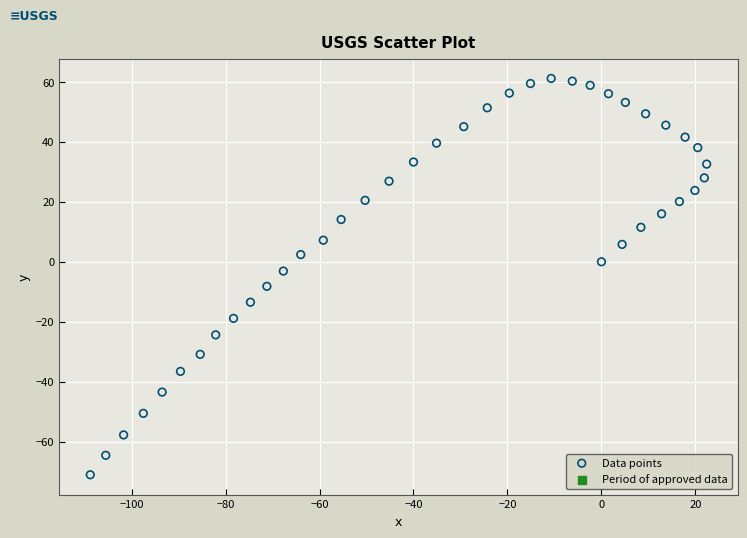

What is the range of Y values (max minus min)?

132.3